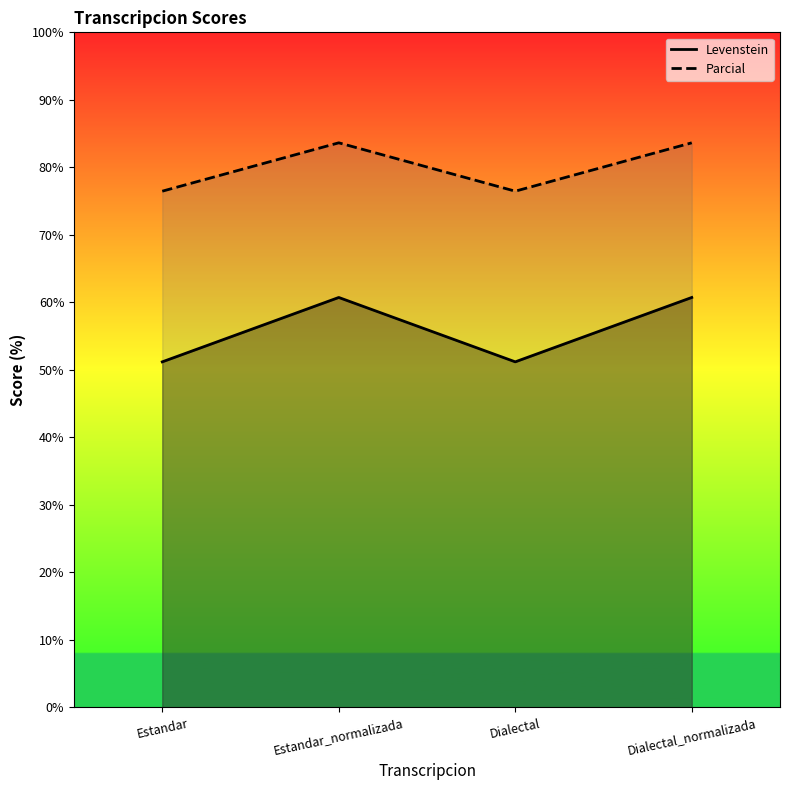

What is the value of the Parcial point at the 1st from the left?

76.5